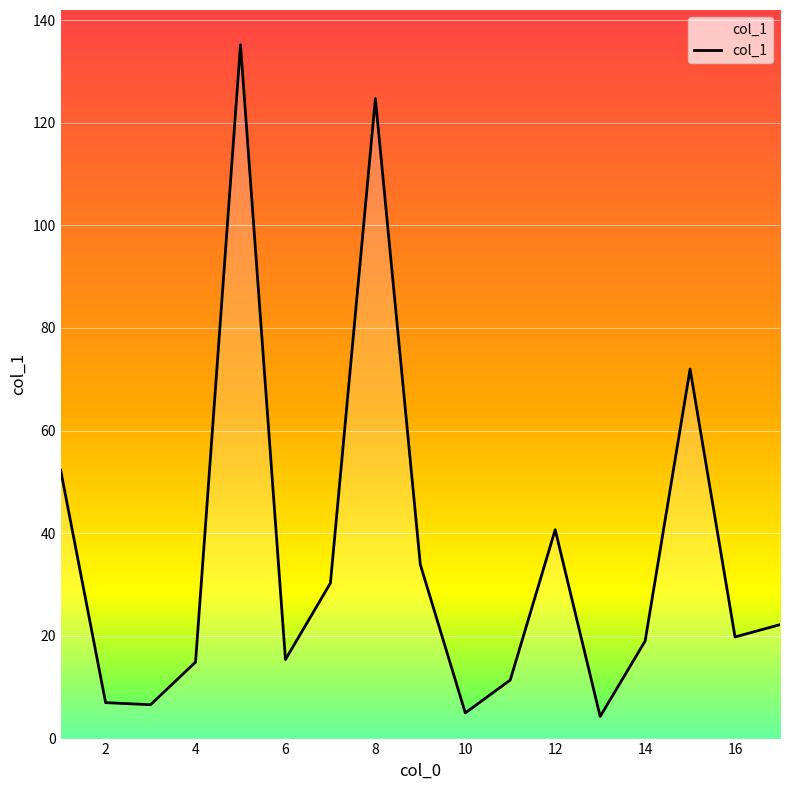

What is the difference between the maximum and minimum values?

130.9